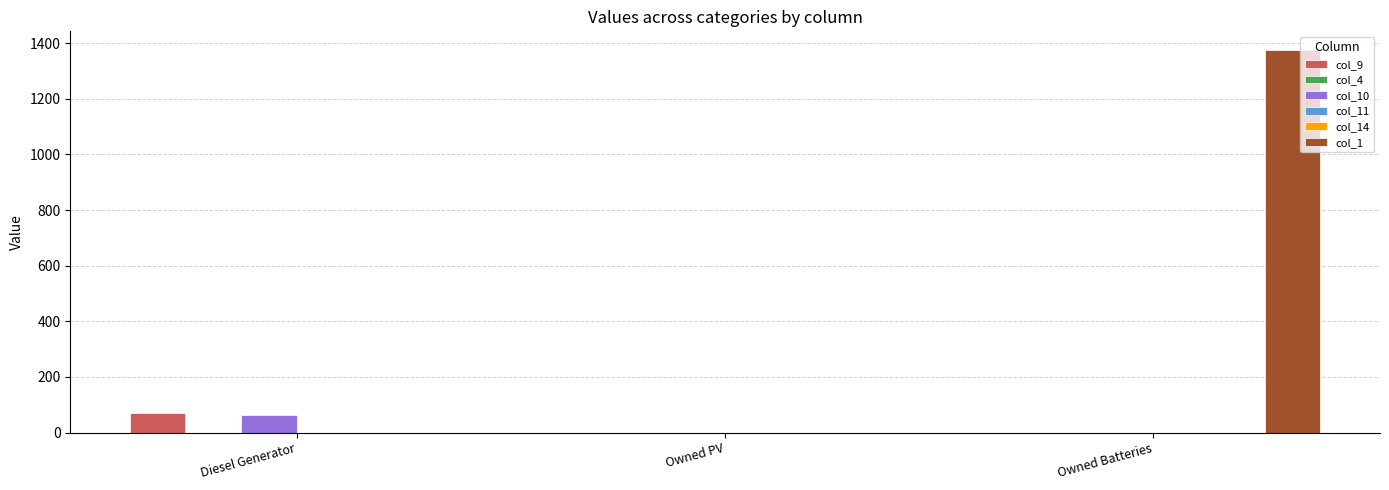

Reading left to right, list all the values displayed in this chart.

col_9: 69	0	0
col_4: 0	0	0
col_10: 64	0	0
col_11: 0	0	0
col_14: 0	0	0
col_1: 0	0	1374